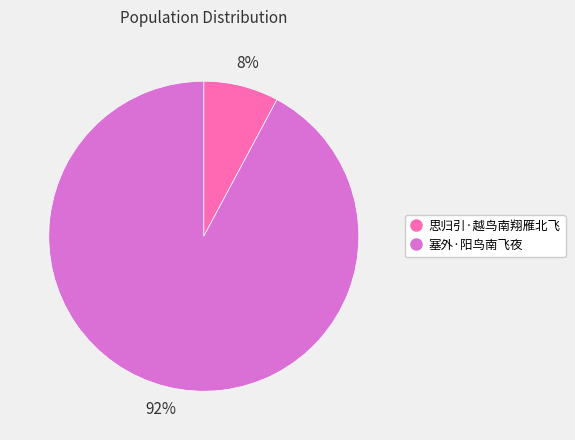

Count the number of slices in the pie.

2